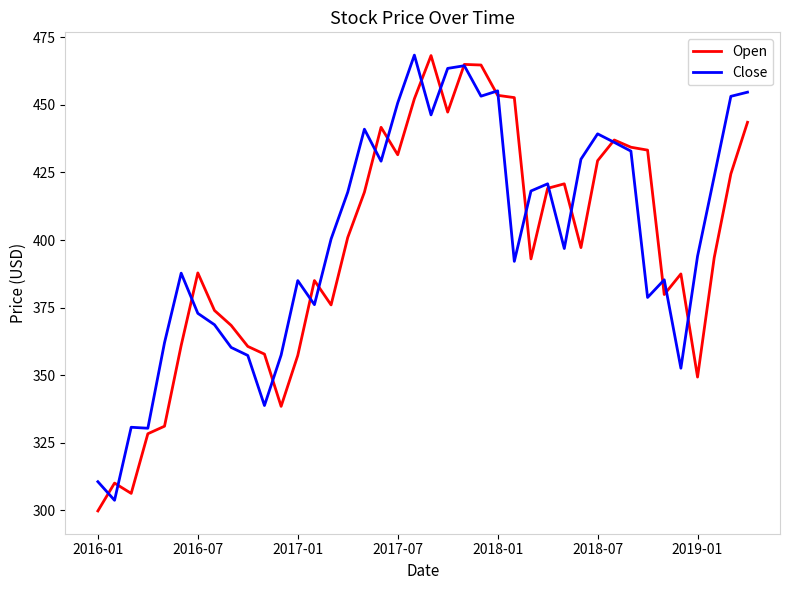

What are all the series names shown in the legend?

Open, Close